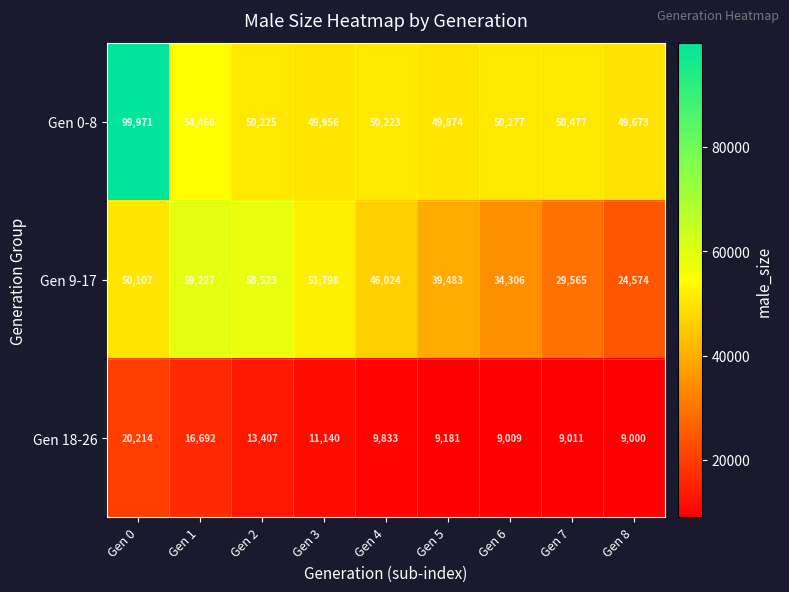

Is it true that Gen 9-17 equals 39483 at Gen 5?

True